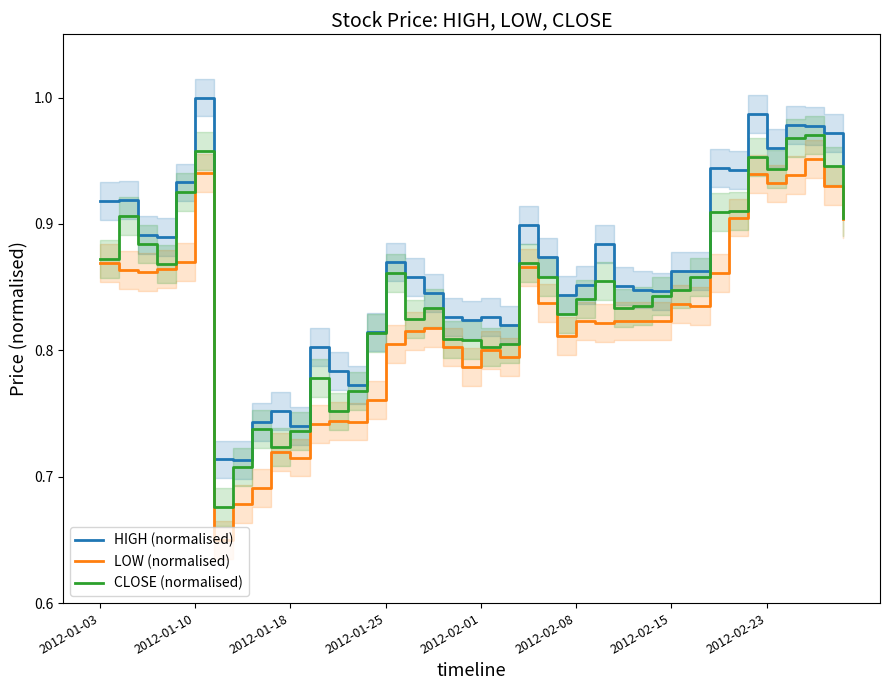

True or false: HIGH (normalised) and LOW (normalised) cross at least once.

False